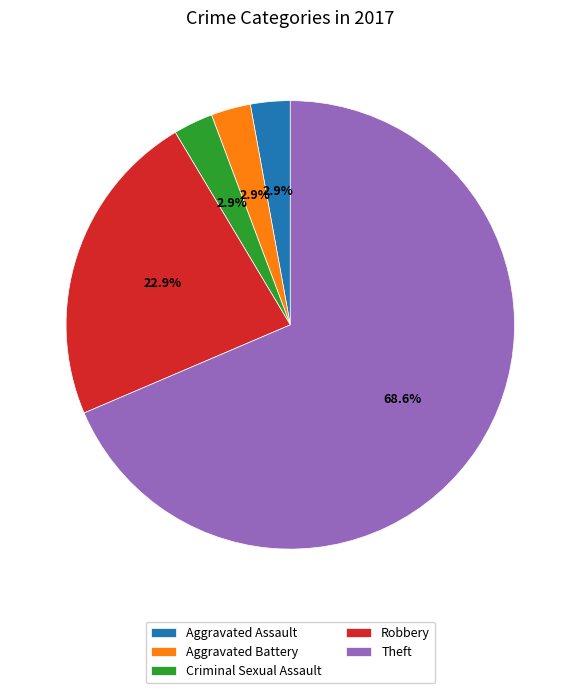

Approximately how many times larger is the value at Criminal Sexual Assault compared to Aggravated Battery?

1.0